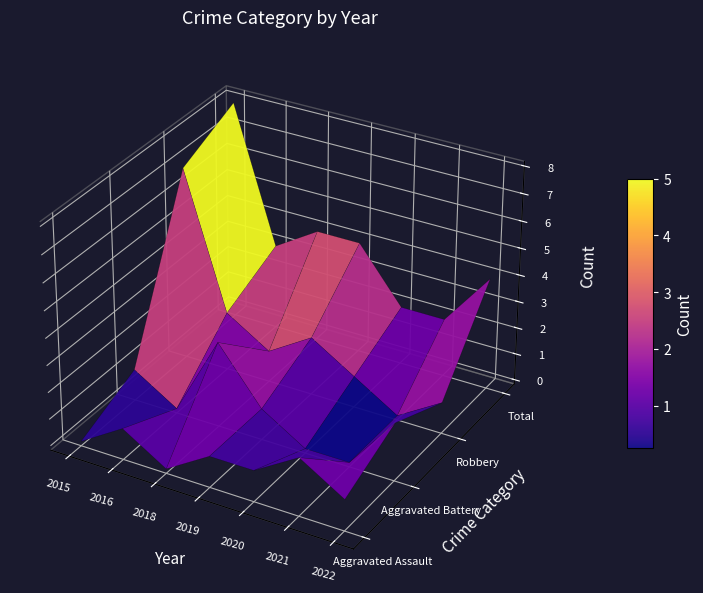

List the series in order of their peak value, lowest first.

Aggravated Assault, Aggravated Battery, Robbery, Total